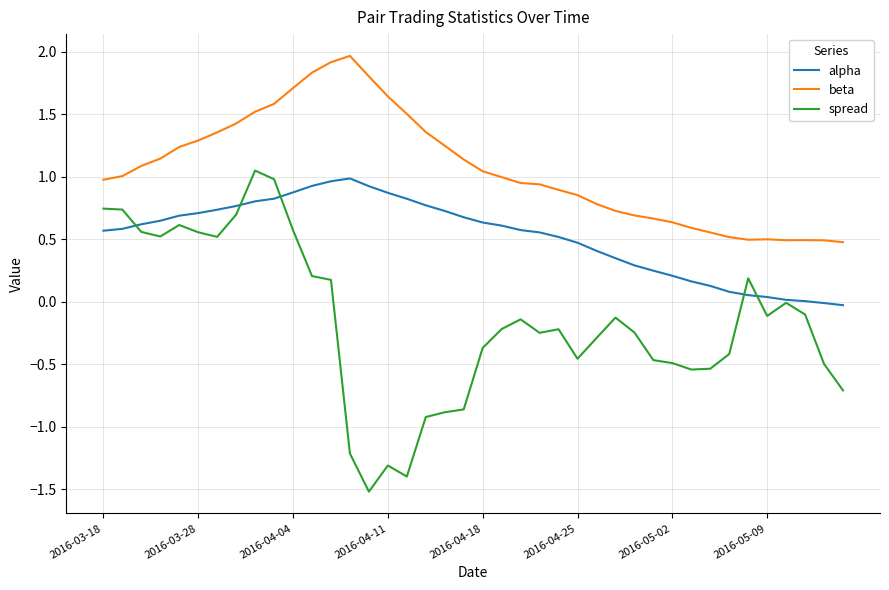

What is the highest value of the beta series?

2.0